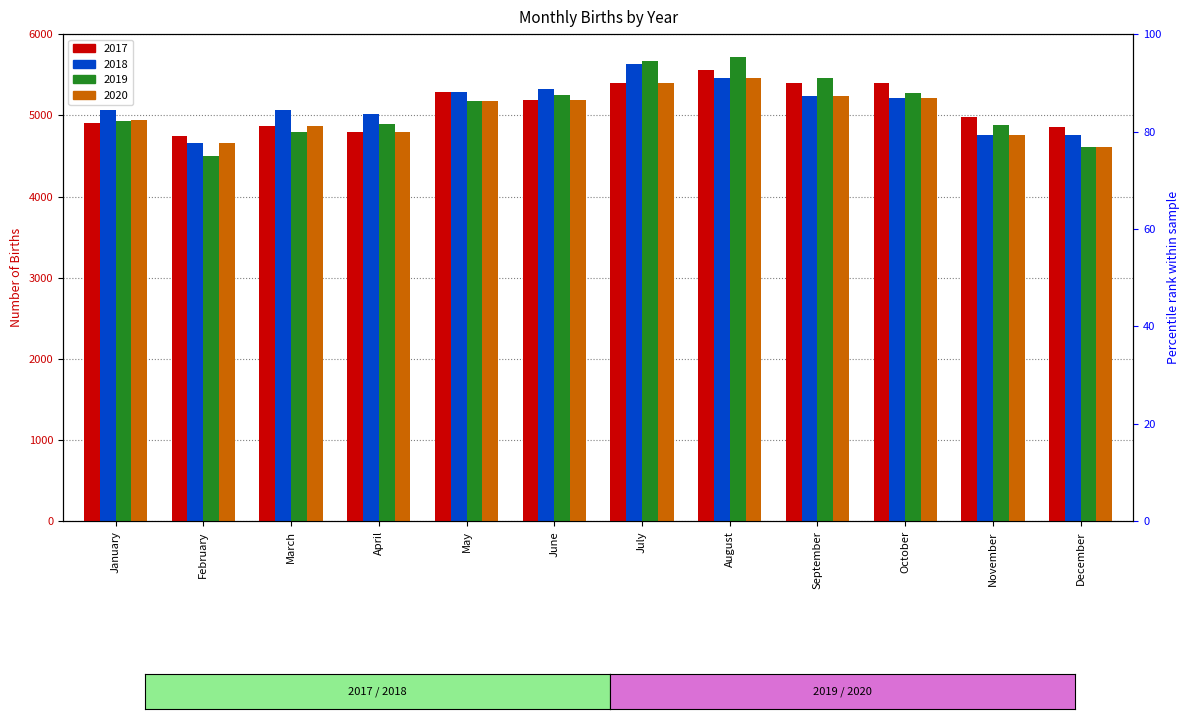

What is the value of the 2019 bar at the 10th from the left?

5276